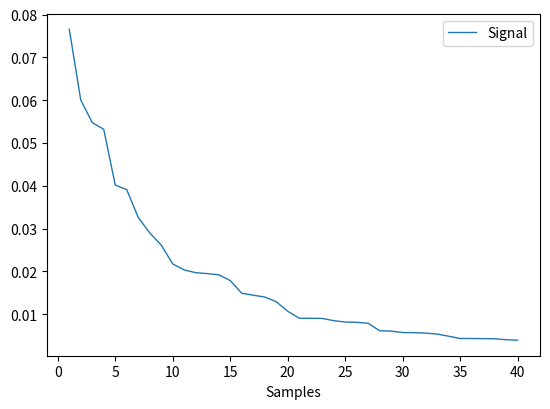

At which label is the value closest to 0?

40